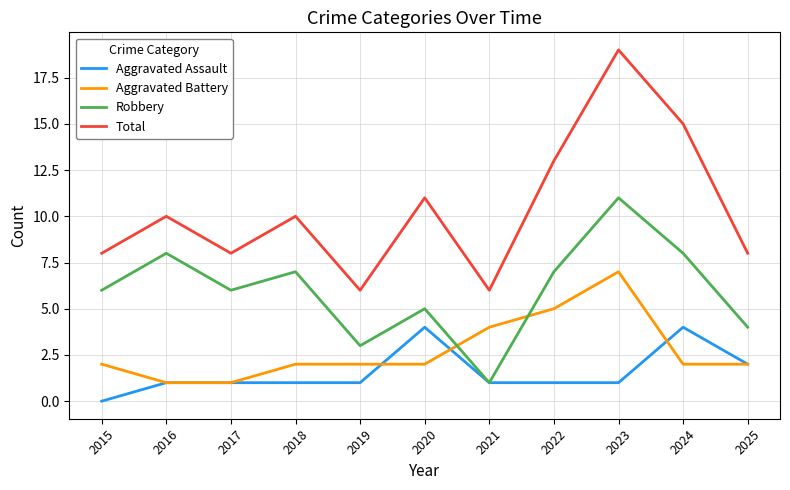

List the series in order of their peak value, highest first.

Total, Robbery, Aggravated Battery, Aggravated Assault